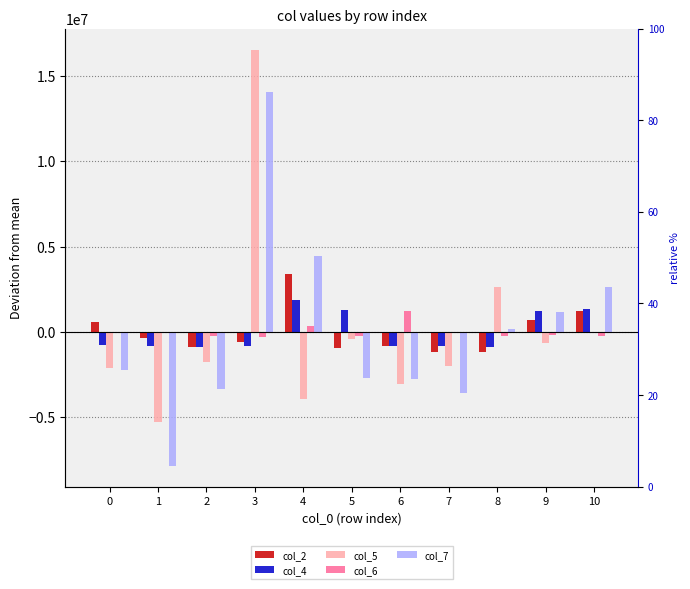

Which category has the highest value across all series?

3